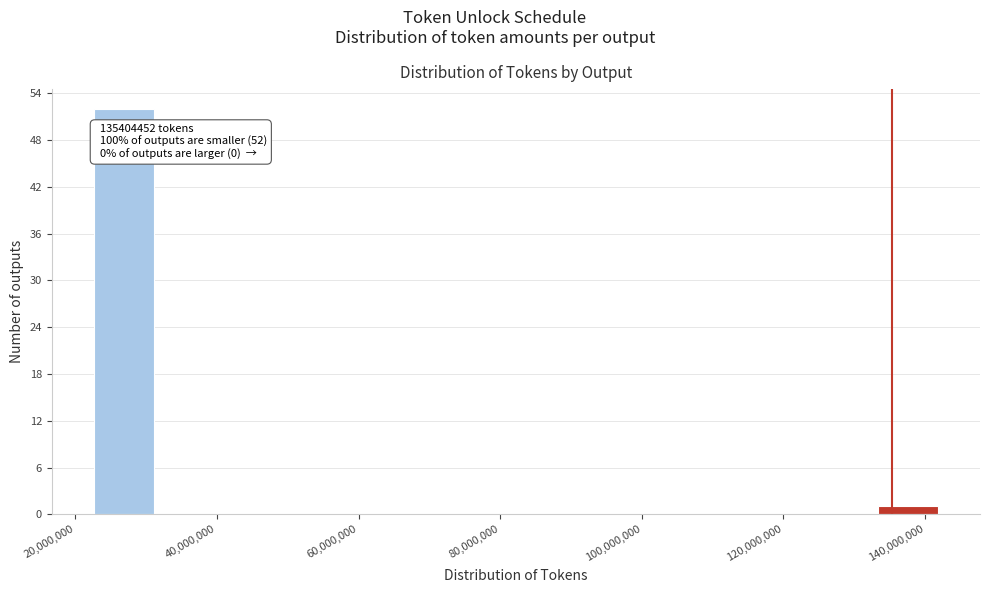

Which range on the x-axis has the tallest bar?

22000000 to 32000000